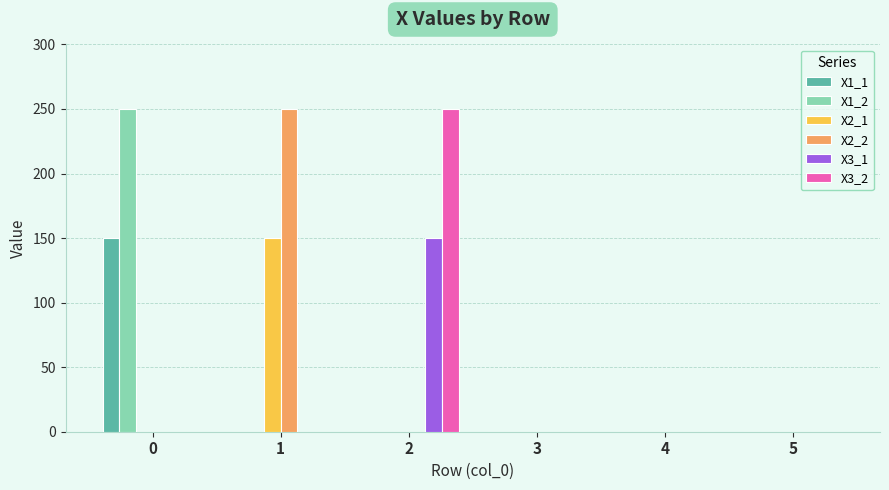

What are all the series names shown in the legend?

X1_1, X1_2, X2_1, X2_2, X3_1, X3_2